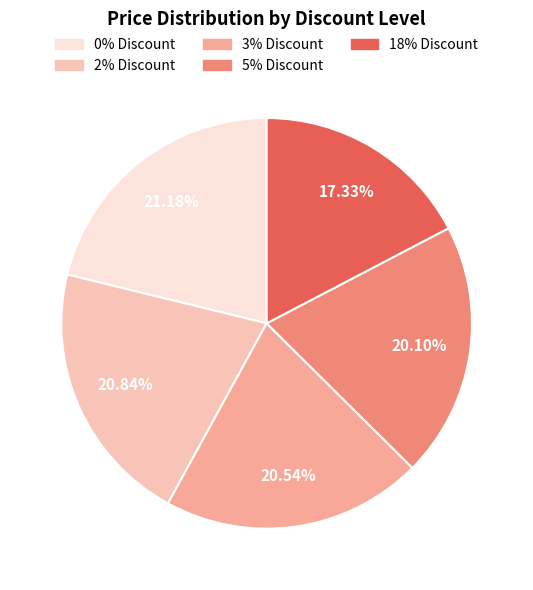

To the nearest percent, what portion does 3% Discount represent?

21%